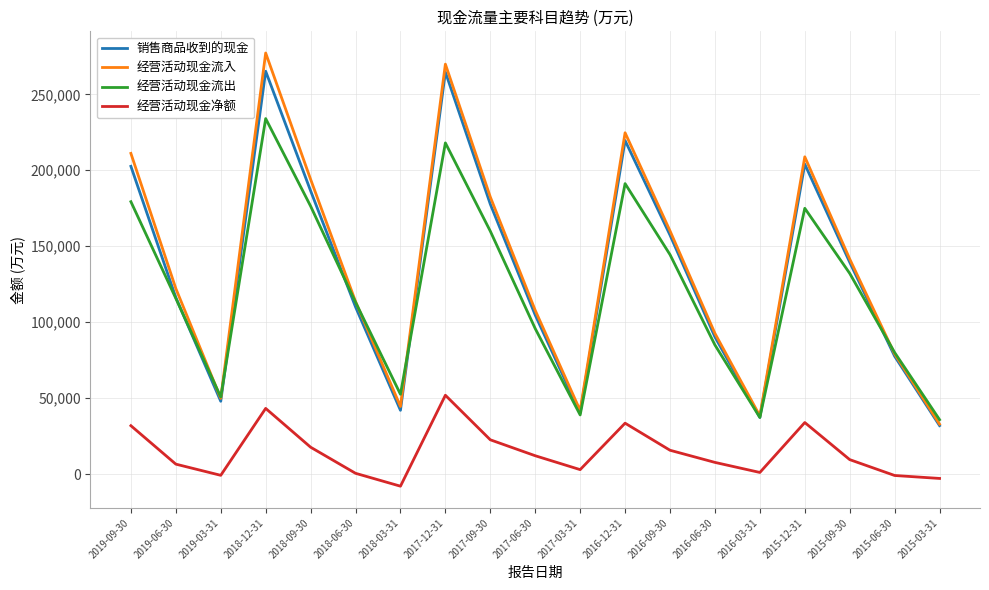

Where is the first local minimum for 销售商品收到的现金?

2019-03-31